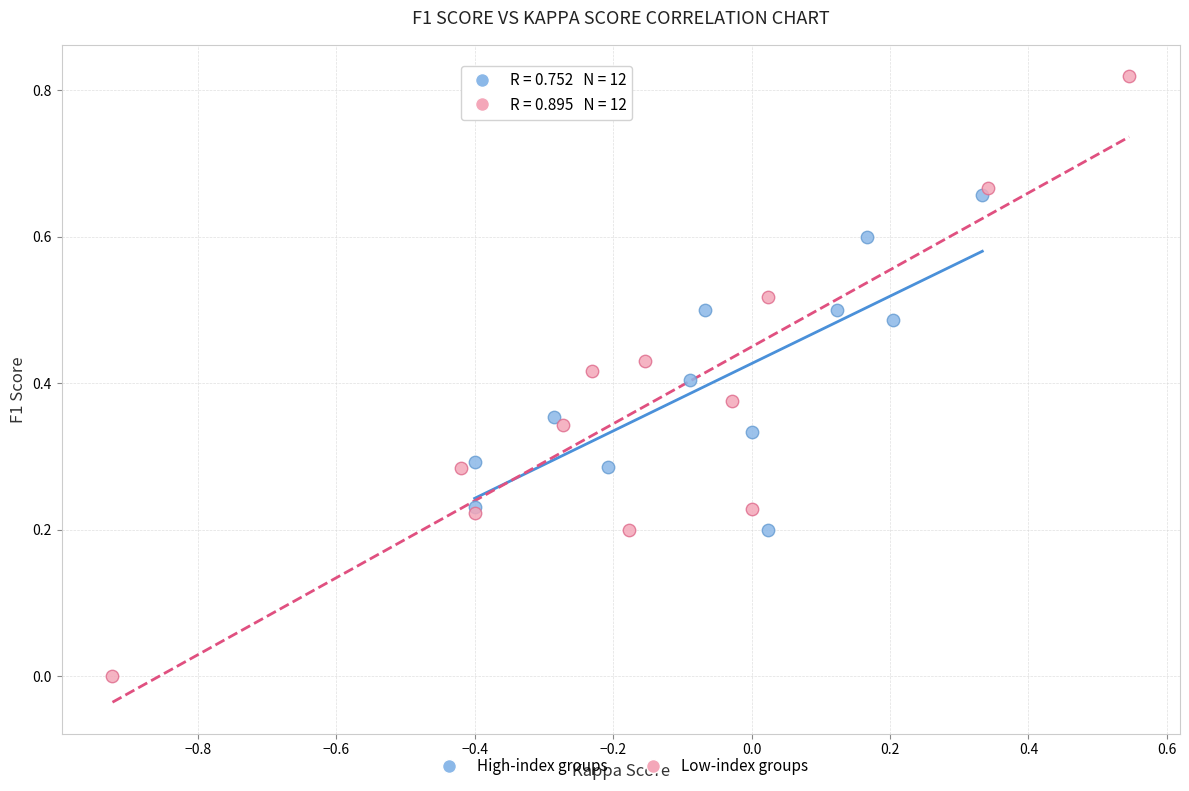

What are all the series names shown in the legend?

High-index groups, Low-index groups